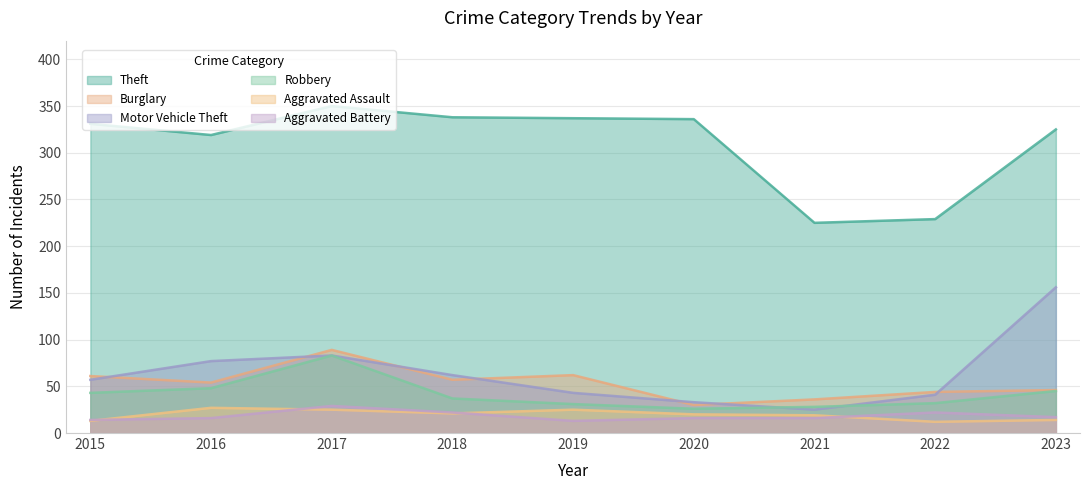

Does the chart display data point markers on the line(s)?

No